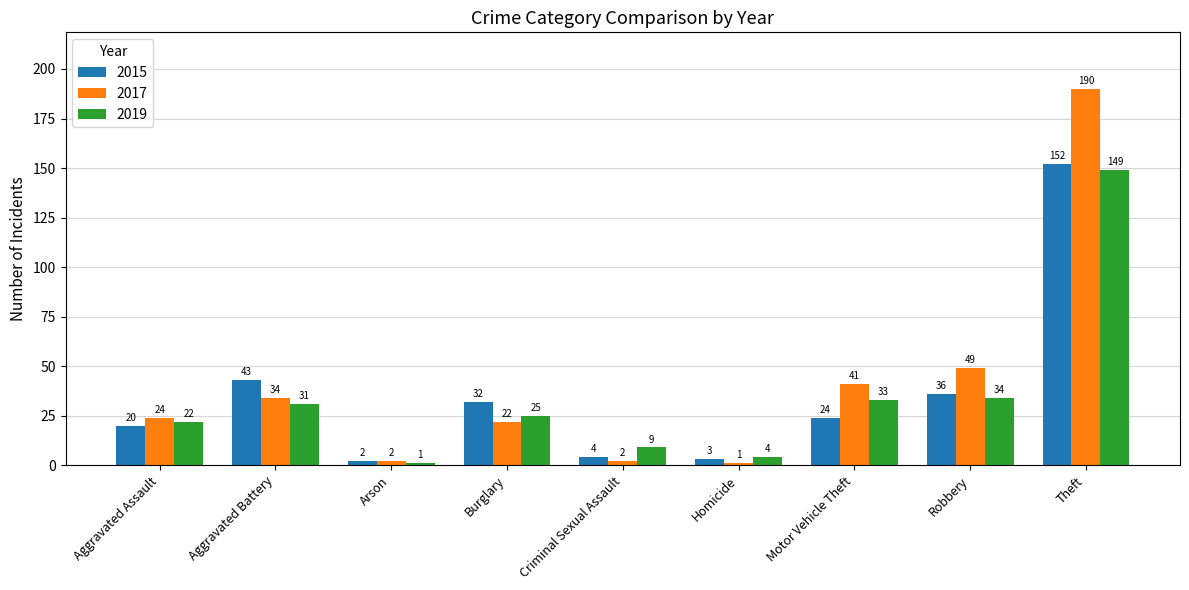

At which label is 2019 closest to 75?

Robbery